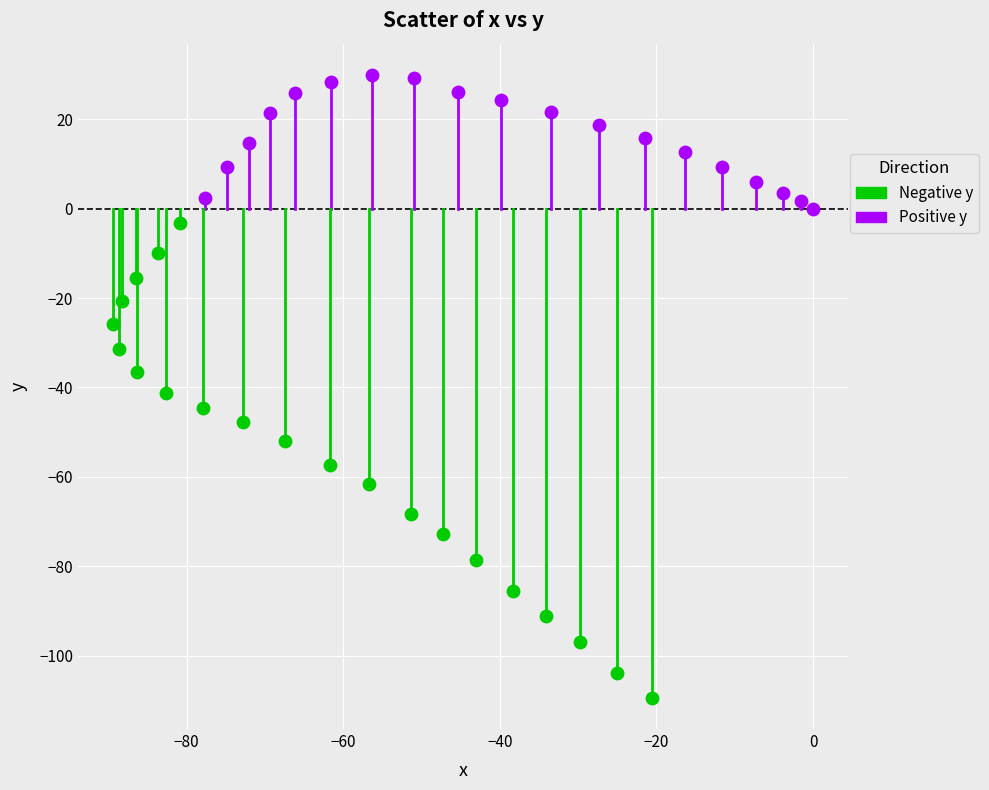

Which series reaches the minimum Y coordinate?

Negative y